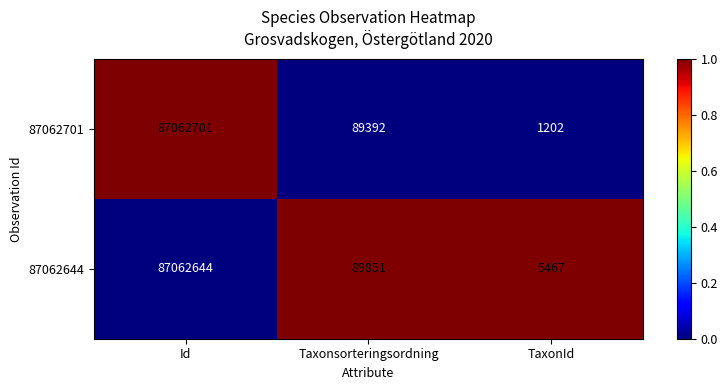

What is the average value of the 87062644 series?

29052654